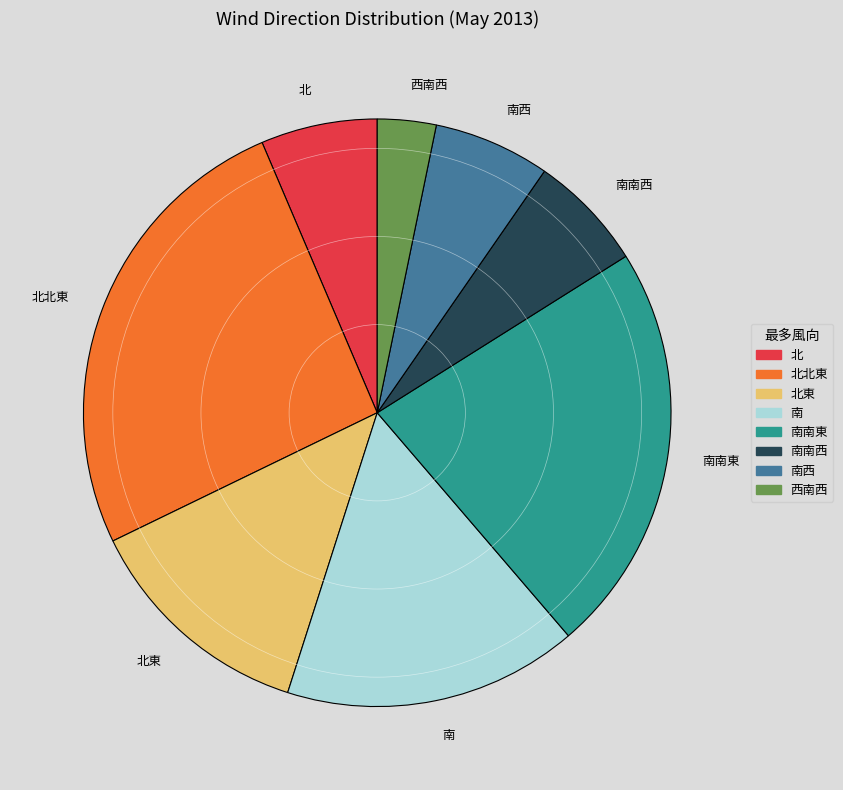

Which category has the smallest portion of the pie?

西南西